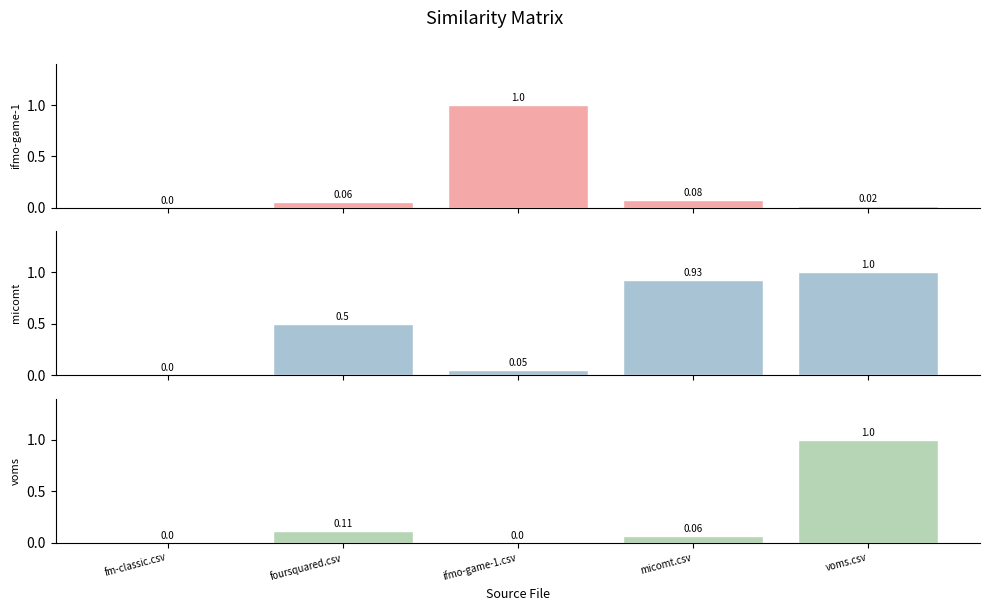

What is the difference between the maximum and second lowest values in the ifmo-game-1.csv series?

1.0